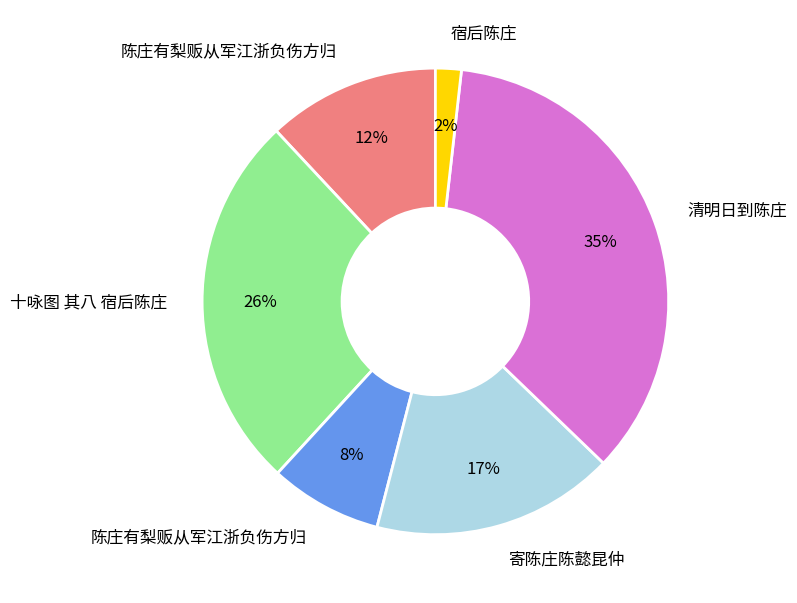

To the nearest percent, what is the average slice percentage?

17%